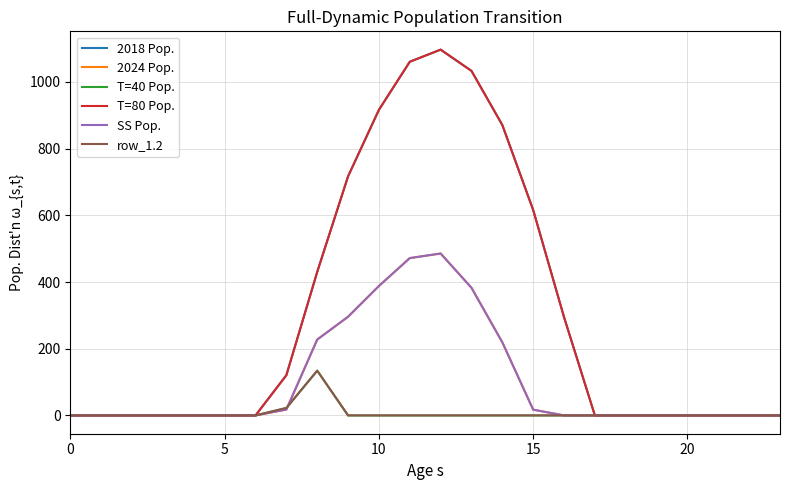

Which series has the largest range (max minus min)?

2018 Pop.